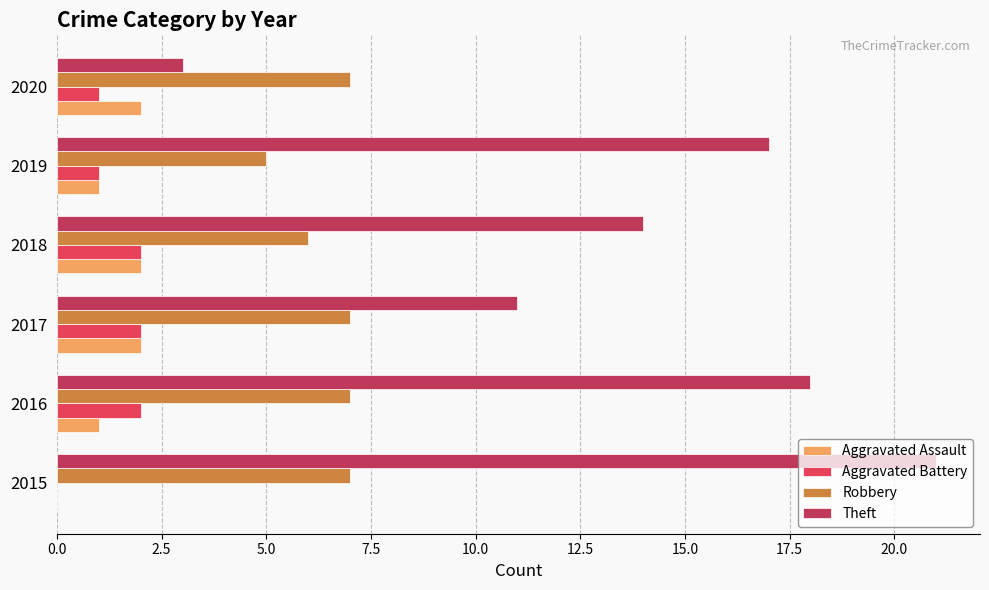

What value does the Robbery series have at 2018?

6